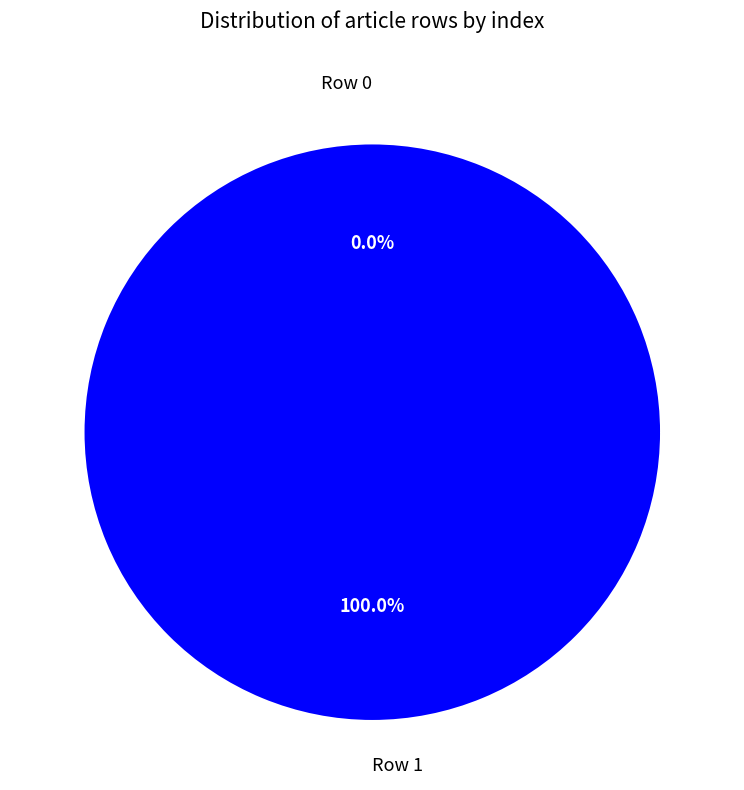

Does Row 0 represent more than half of the total?

No